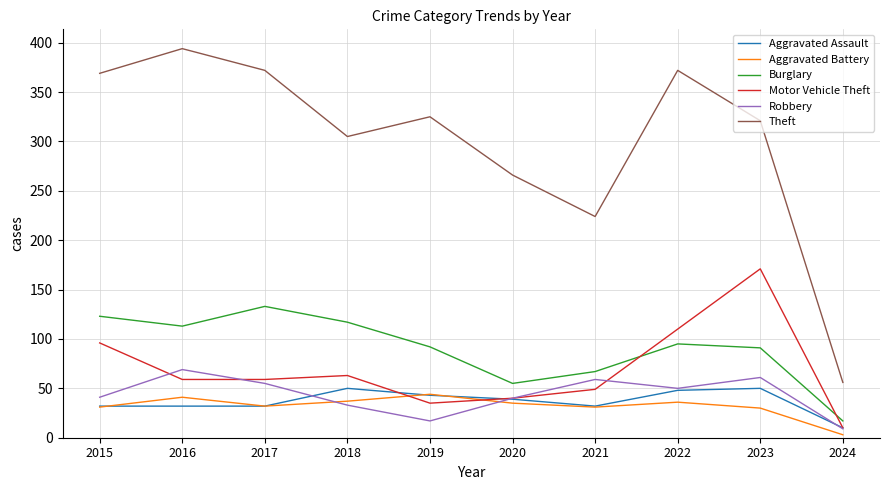

List the series in order of their peak value, lowest first.

Aggravated Battery, Aggravated Assault, Robbery, Burglary, Motor Vehicle Theft, Theft